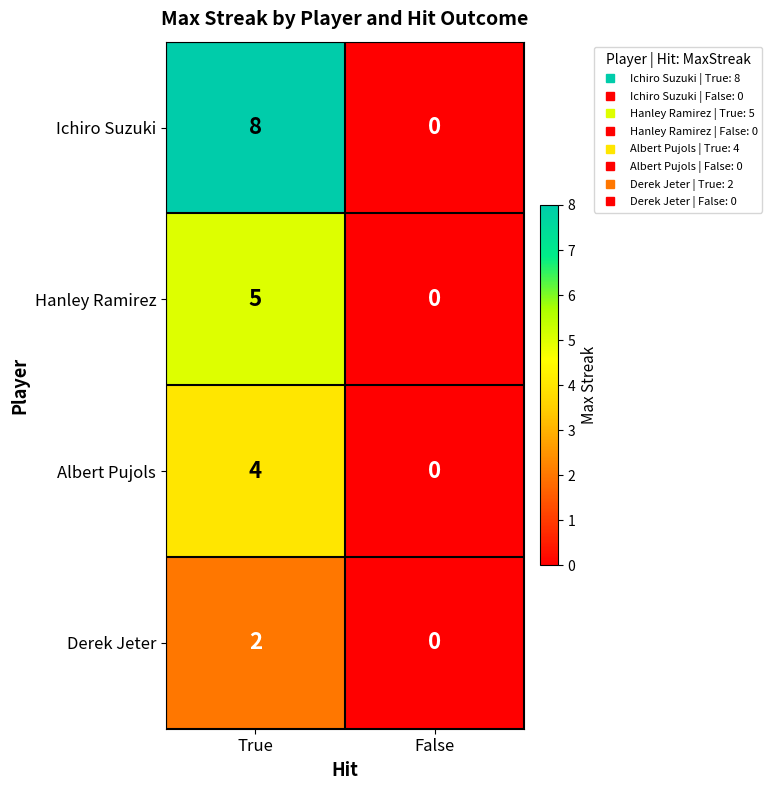

What is the approximate value of Ichiro Suzuki at True?

8